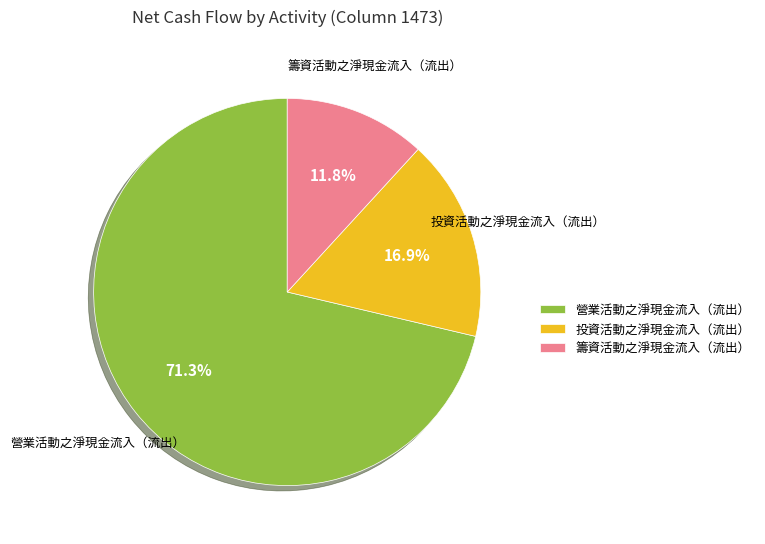

Combined, what portion of the pie is 營業活動之淨現金流入（流出） and 籌資活動之淨現金流入（流出）?

83.1%